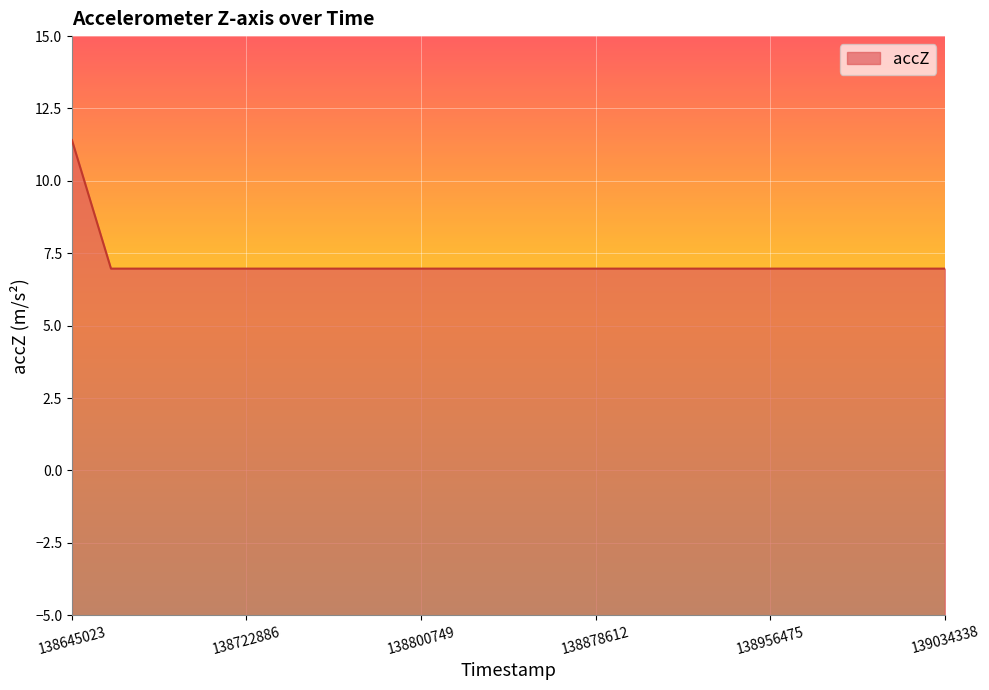

What is the approximate value at 139034338?

7.0